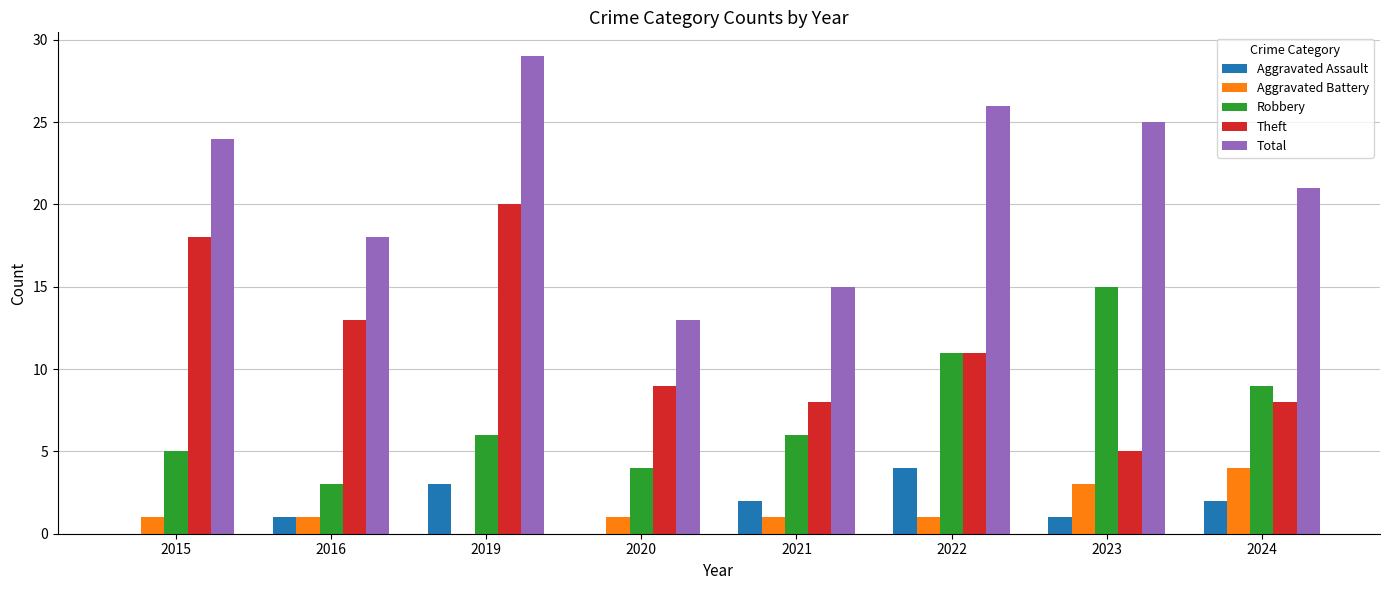

The value of Aggravated Battery at 2021 is 1. True or false?

True